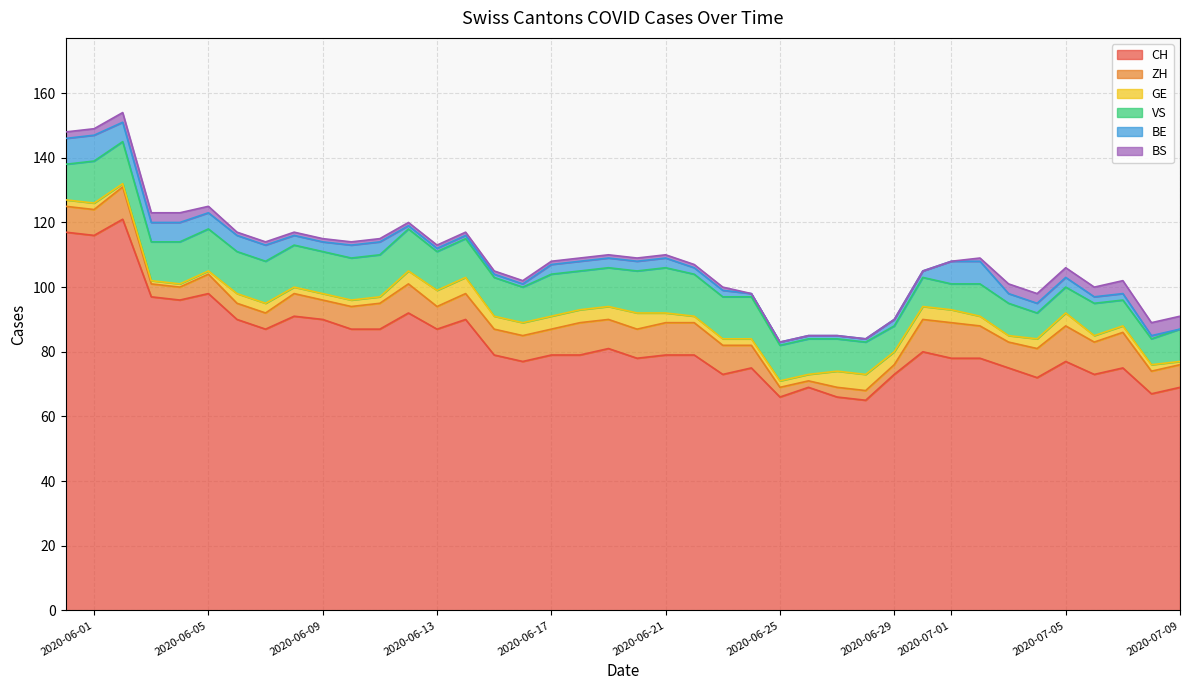

The value of BE at 12 is 1. True or false?

True